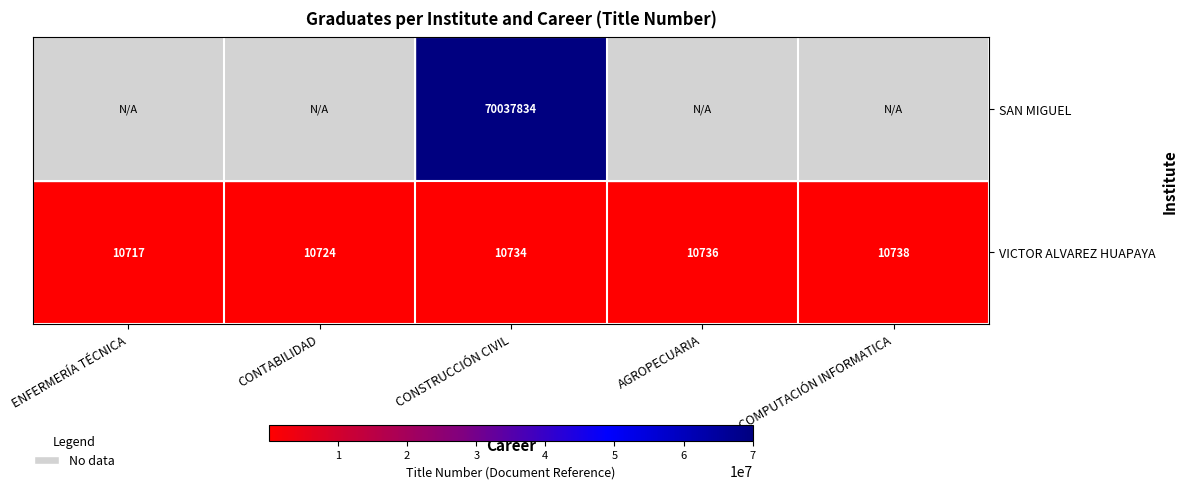

Rank the categories by VICTOR ALVAREZ HUAPAYA value from highest to lowest.

COMPUTACIÓN INFORMATICA, AGROPECUARIA, CONSTRUCCIÓN CIVIL, CONTABILIDAD, ENFERMERÍA TÉCNICA